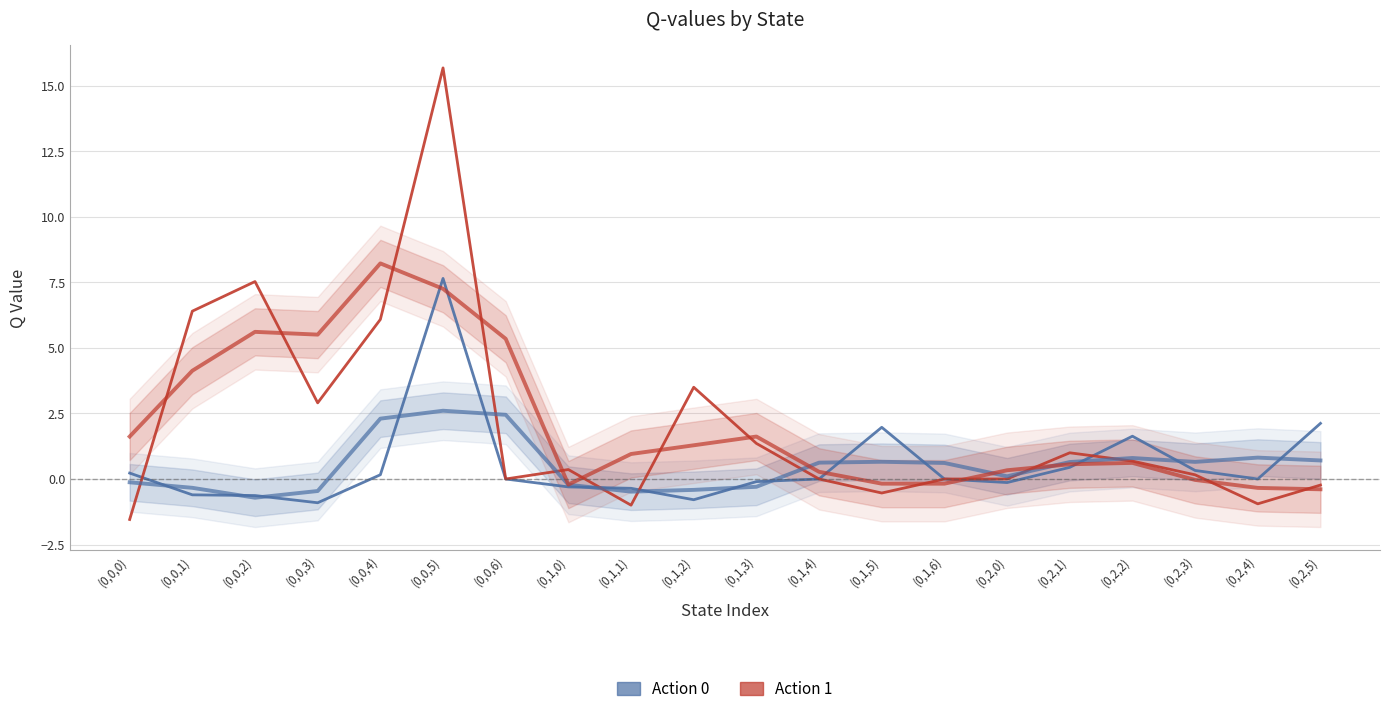

What is the approximate value of Action 0 at (0,0,5)?

7.7